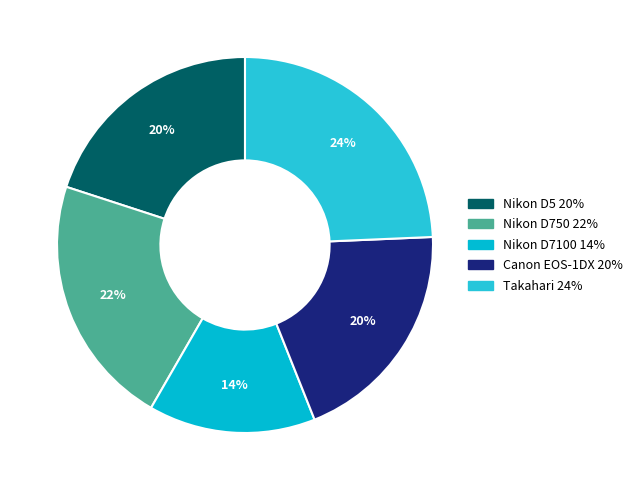

Which has a higher value, Nikon D5 or Takahari?

Takahari